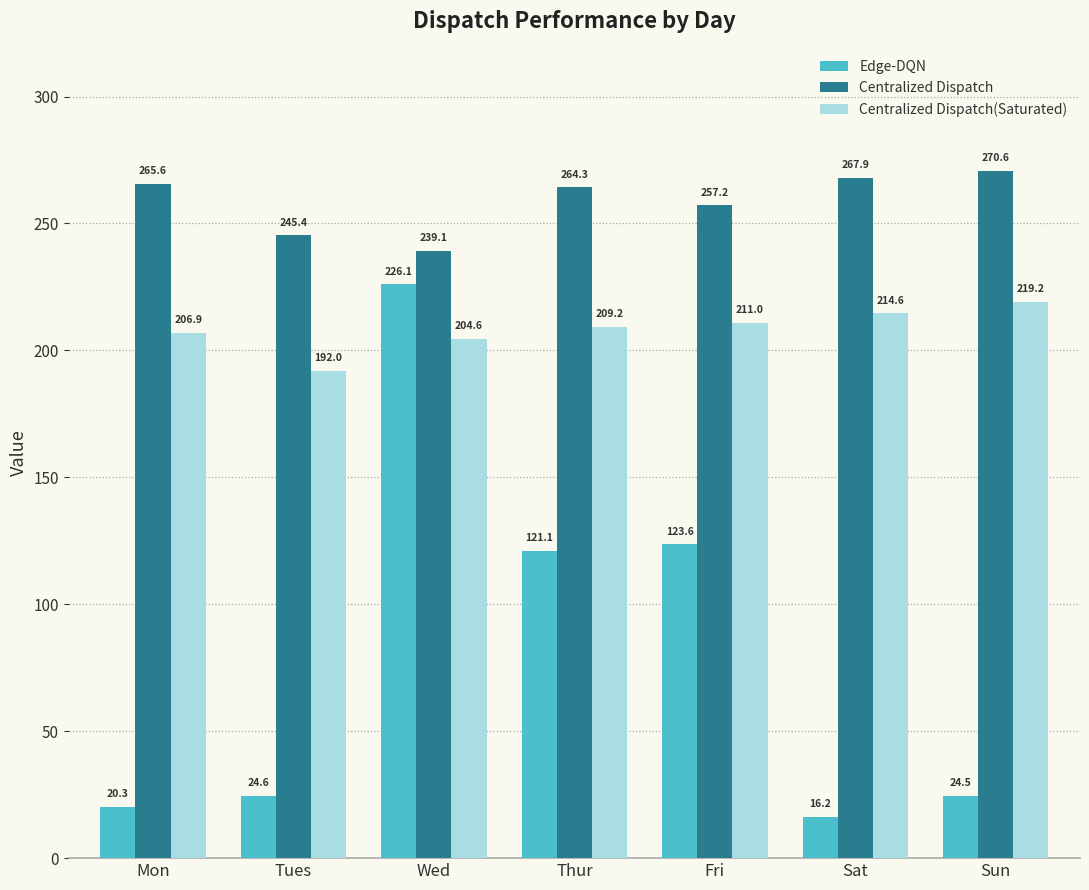

Which series has the largest range (max minus min)?

Edge-DQN